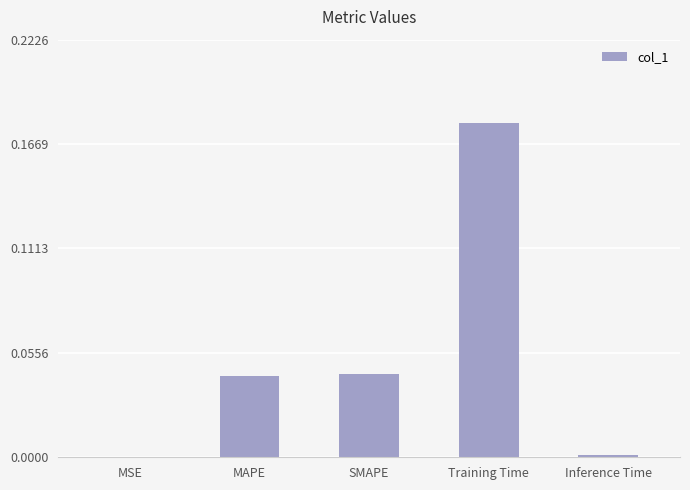

What is the sum of all values?

0.3